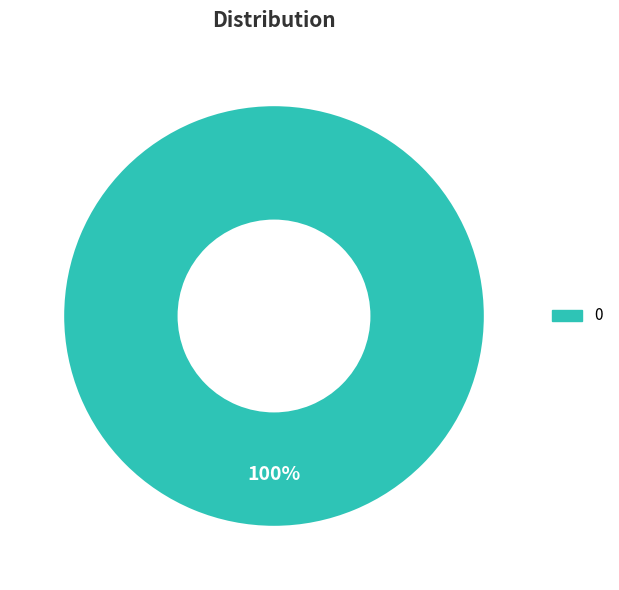

Does any single category account for the majority?

Yes